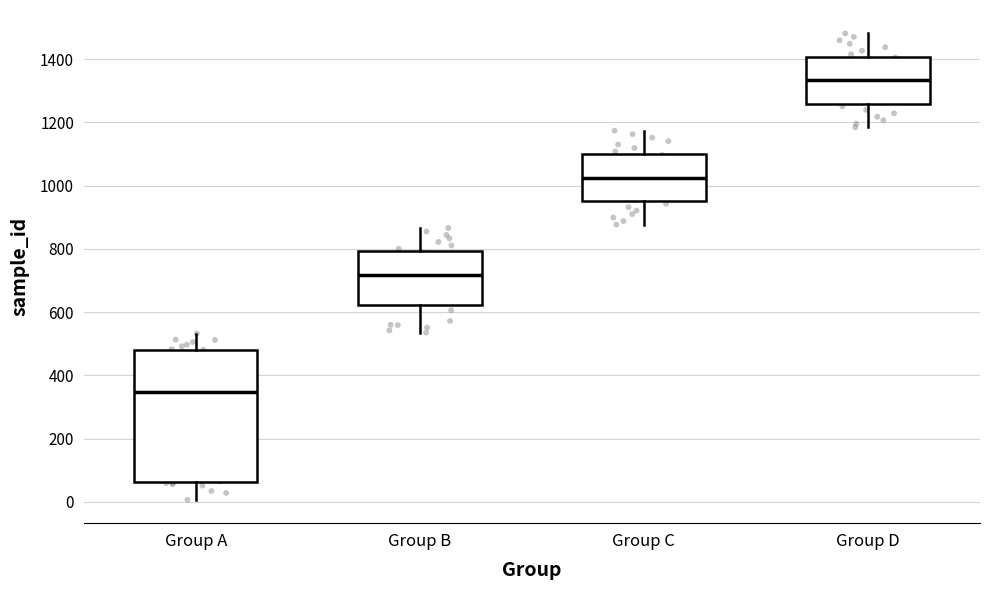

Reading left to right, read every box against the y-axis: the position of its median line, the range the box covers, and the ends of its whiskers. The values are not printed on the chart, so give them approximately, as read against the axis.

Group A: median 340, box 60 to 480, whiskers 0 to 540
Group B: median 720, box 620 to 800, whiskers 540 to 860
Group C: median 1020, box 960 to 1100, whiskers 880 to 1180
Group D: median 1340, box 1260 to 1400, whiskers 1180 to 1480